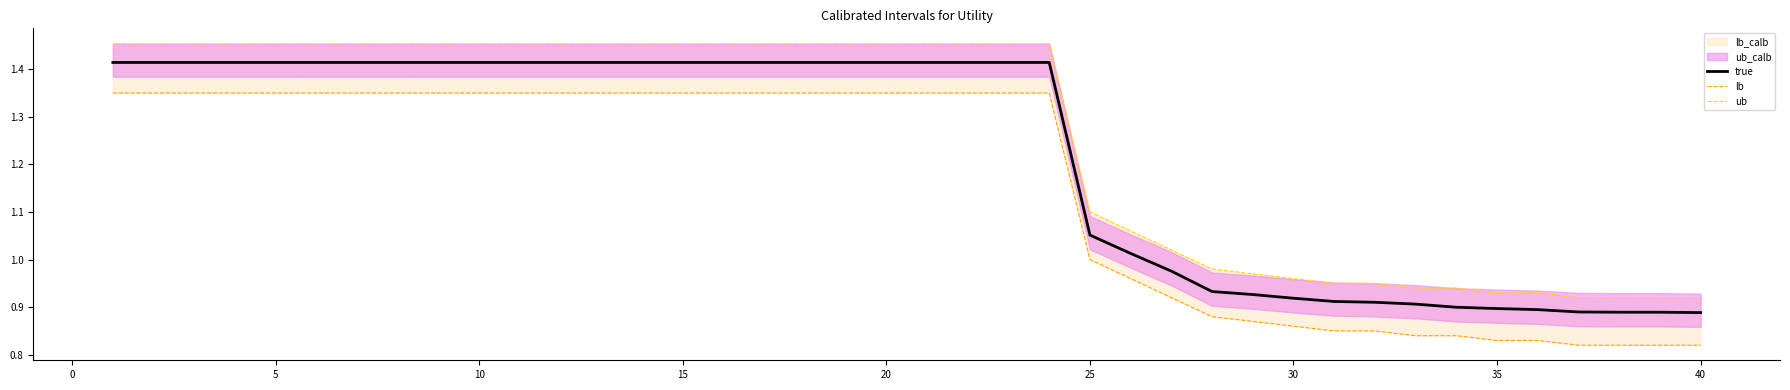

What is the difference between the second highest and second lowest values in the ub series?

0.5